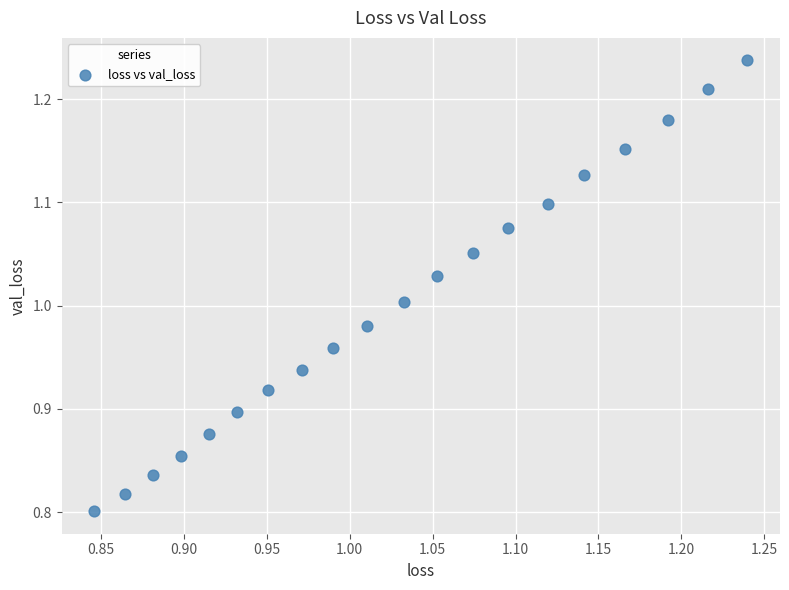

What is the range of X values (max minus min)?

0.4